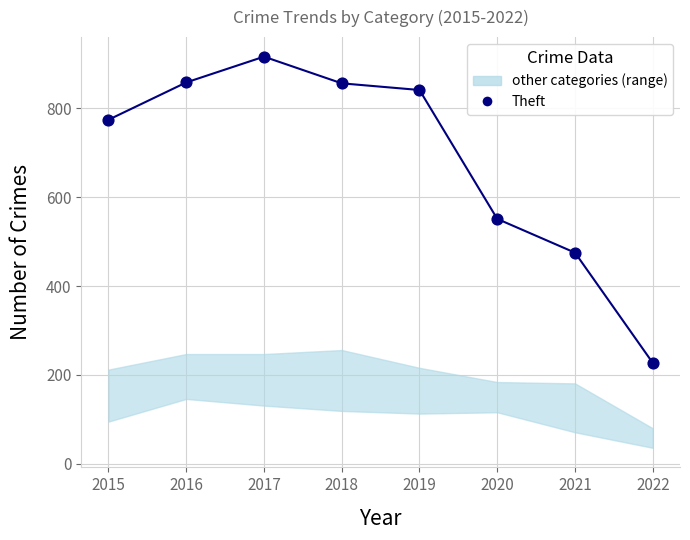

What is the average Y value?

687